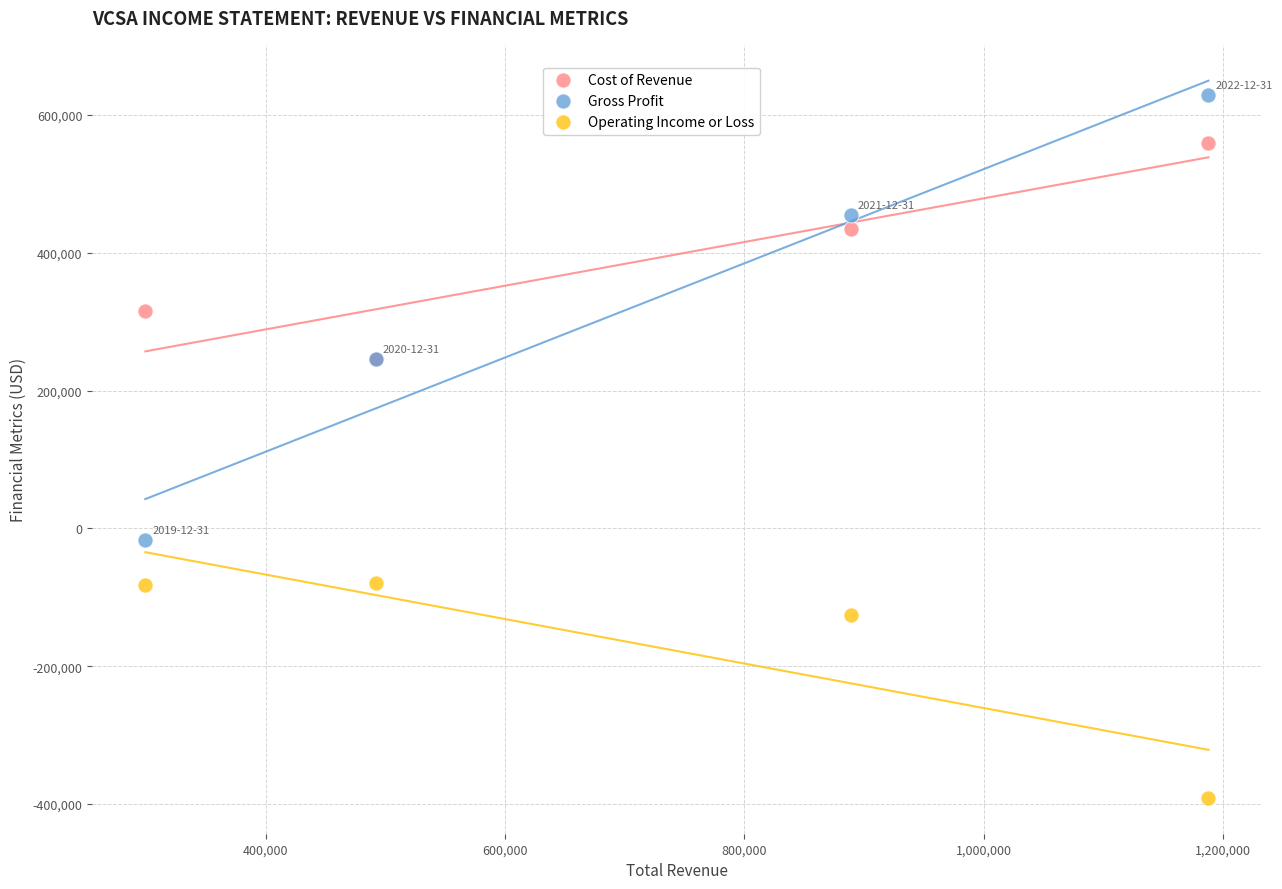

Which series has the largest Y range (max minus min)?

Gross Profit